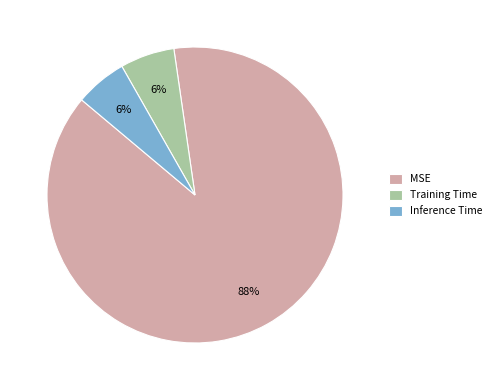

To the nearest percent, what percentage of the pie is MSE?

88%